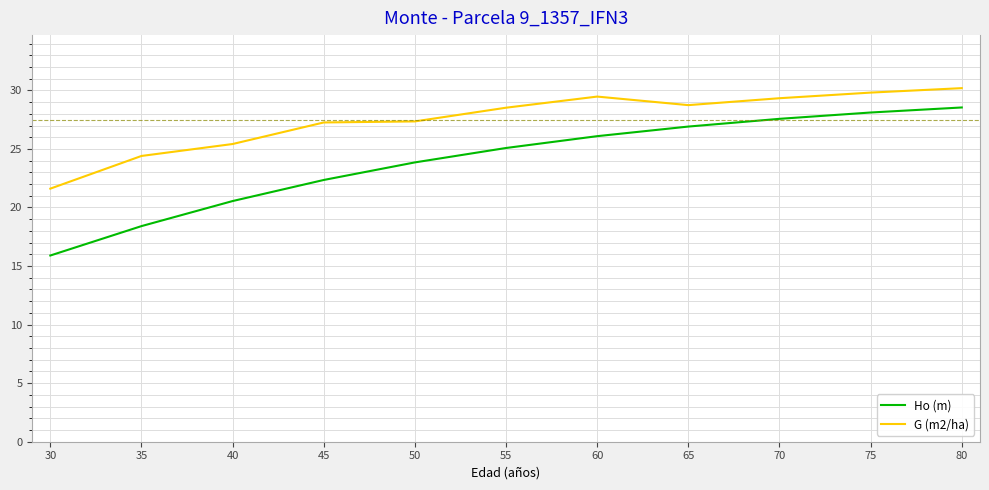

What are all the series names shown in the legend?

Ho (m), G (m2/ha)